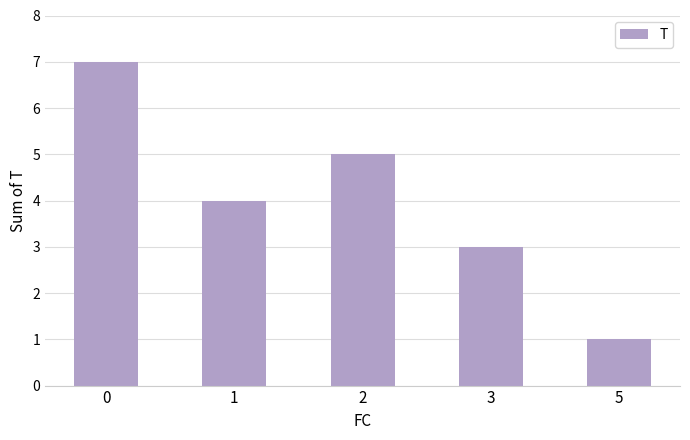

Which category has the lowest value across all series?

5